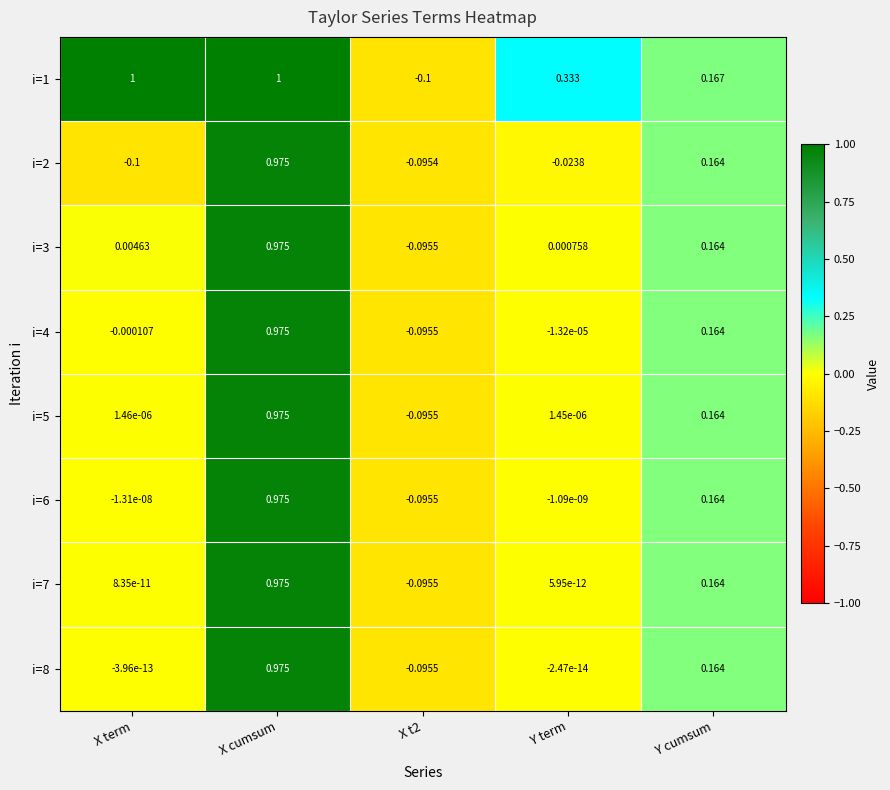

At which label does i=2 first exceed 0?

X cumsum